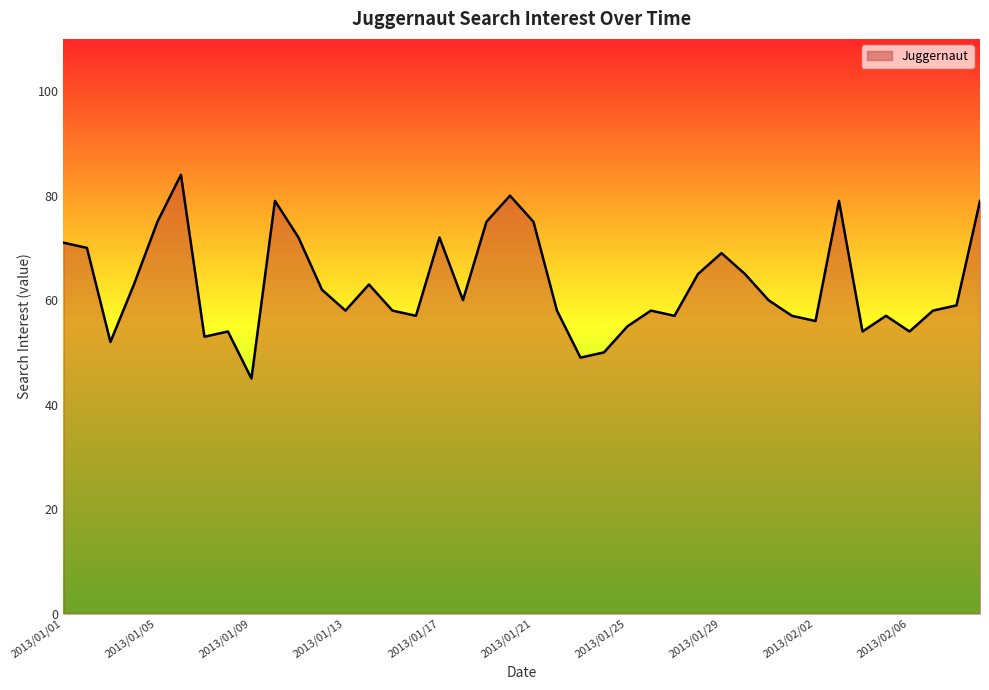

Reading left to right, list all the values displayed in this chart.

71	70	52	63	75	84	53	54	45	79	72	62	58	63	58	57	72	60	75	80	75	58	49	50	55	58	57	65	69	65	60	57	56	79	54	57	54	58	59	79